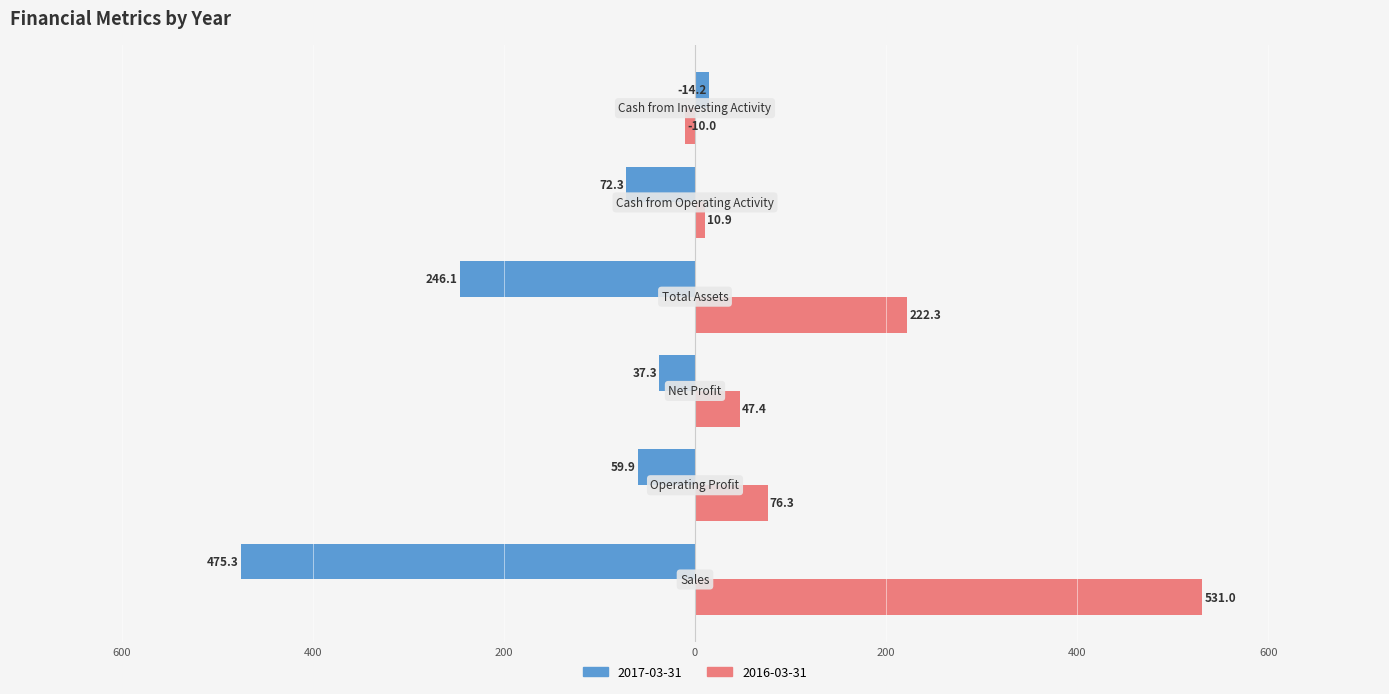

Which series has the largest range (max minus min)?

2016-03-31